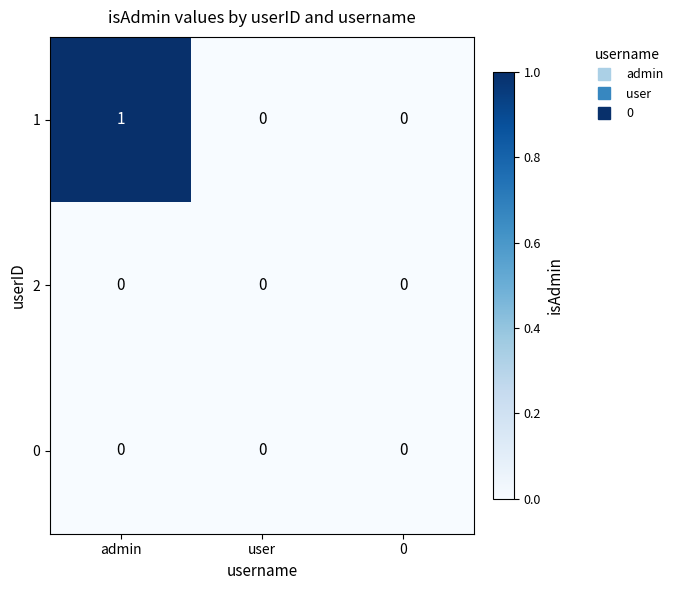

Reading left to right, list all the values displayed in this chart.

1: 1	0	0
2: 0	0	0
0: 0	0	0